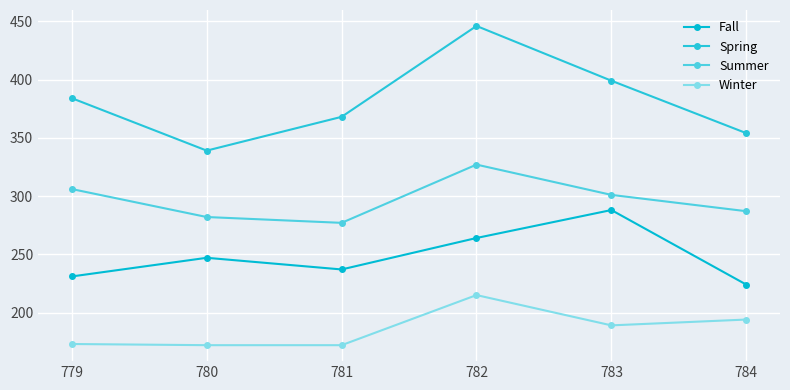

Count the number of data series in this chart.

4